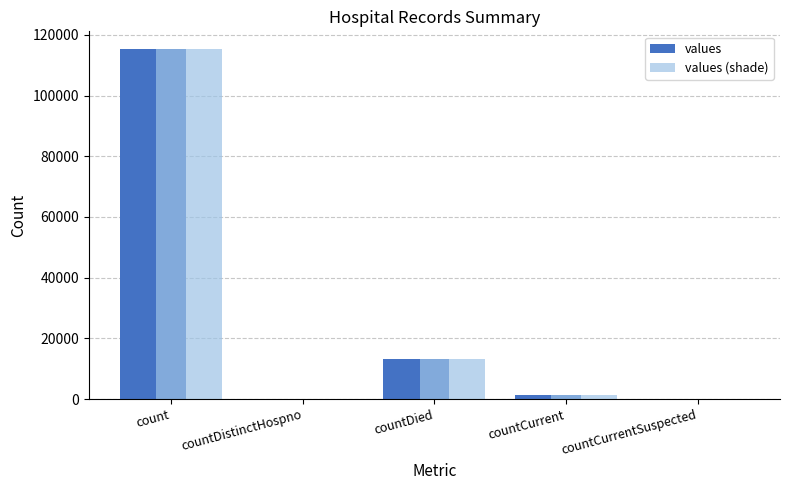

Read the values (shade) value at count.

115379